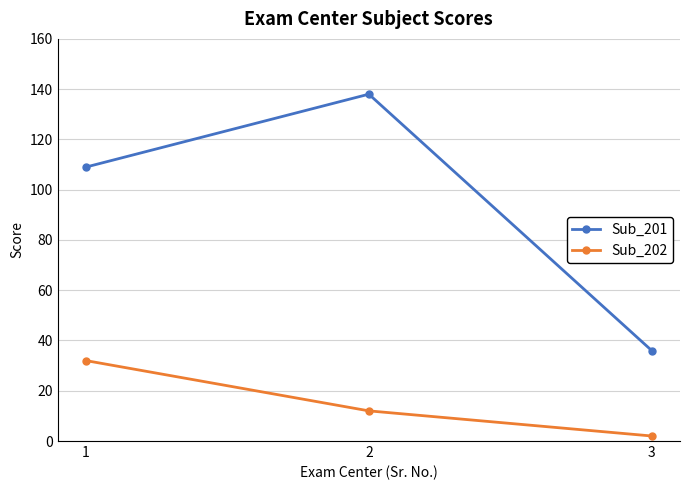

The Sub_202 series shows 2 at 3. True or false?

True